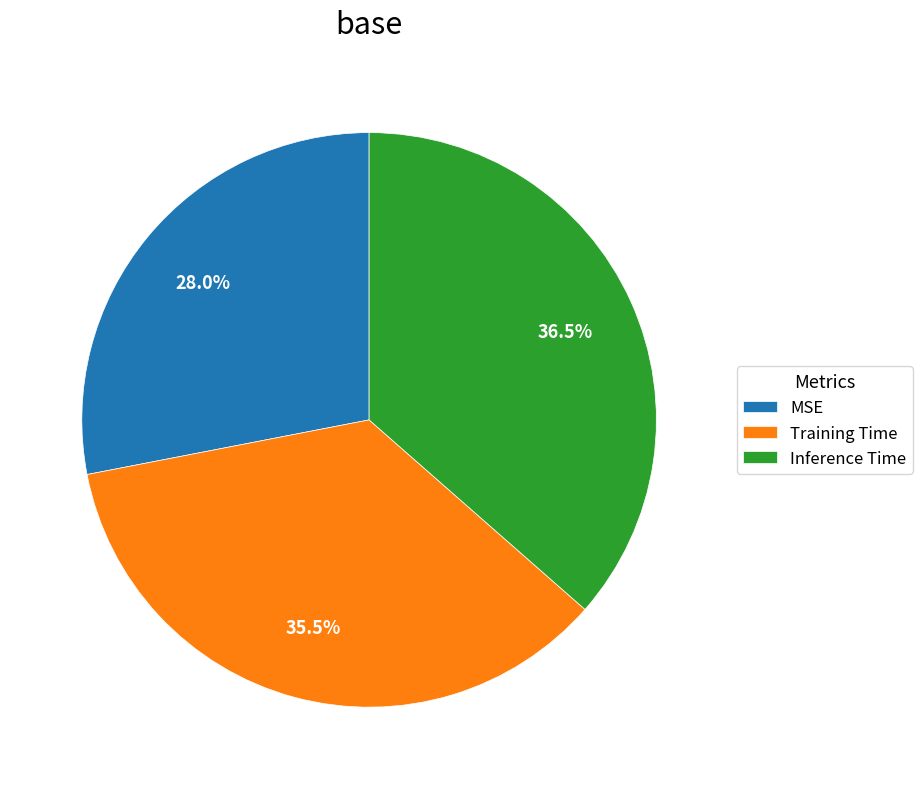

What portion of the pie excludes Inference Time?

63.5%